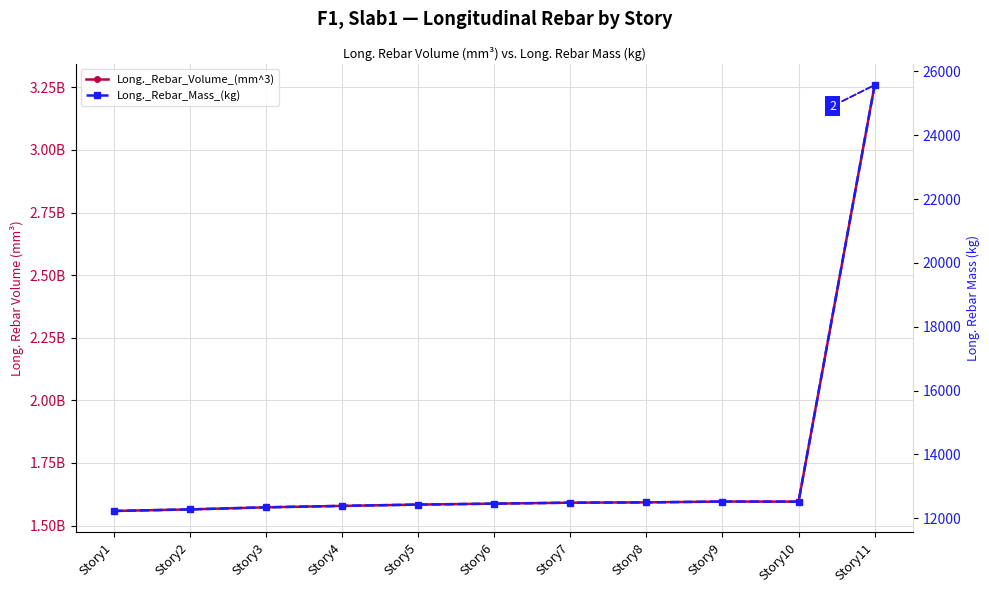

The Long._Rebar_Volume_(mm^3) series shows 2773152710.6 at Story7. True or false?

False